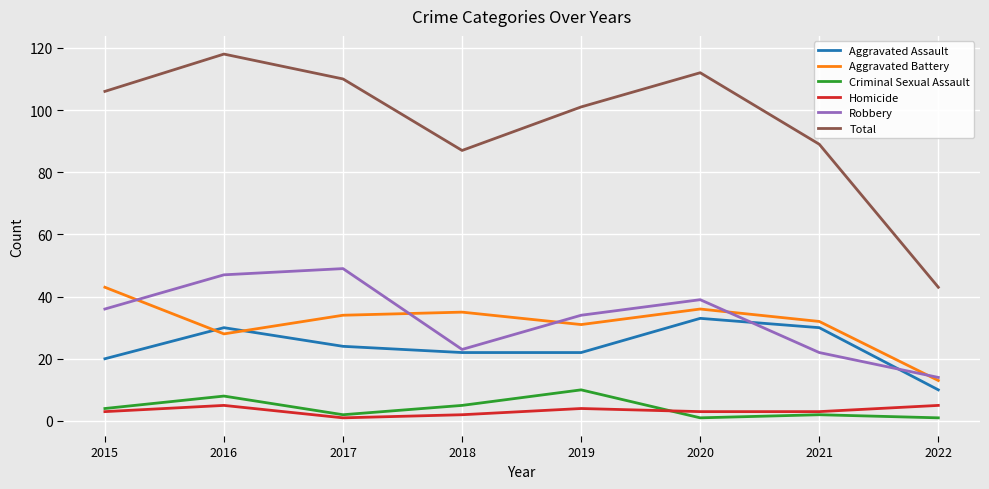

True or false: Criminal Sexual Assault and Aggravated Battery intersect in this chart.

False